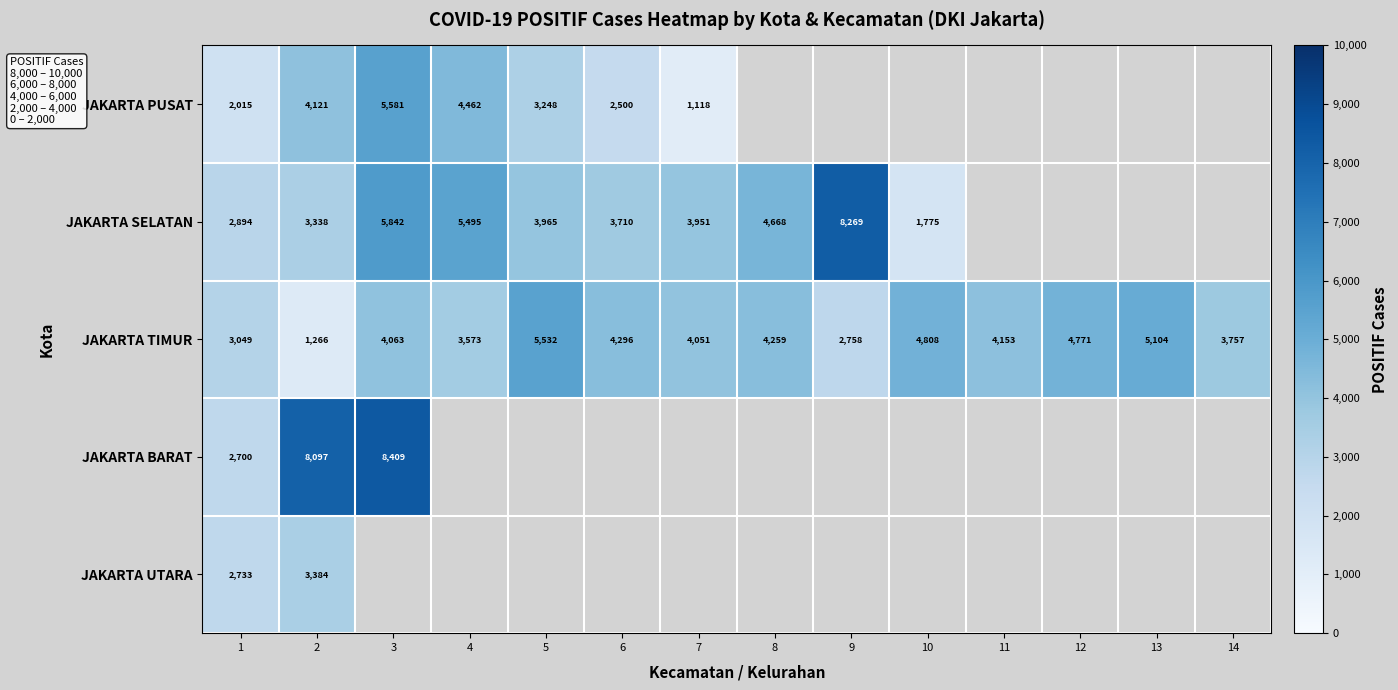

Is the value of JAKARTA TIMUR at 12 greater than the value of JAKARTA SELATAN at 10?

Yes